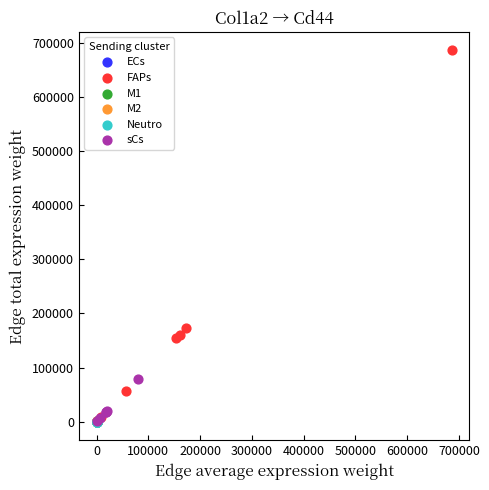

Which series has the largest Y range (max minus min)?

FAPs